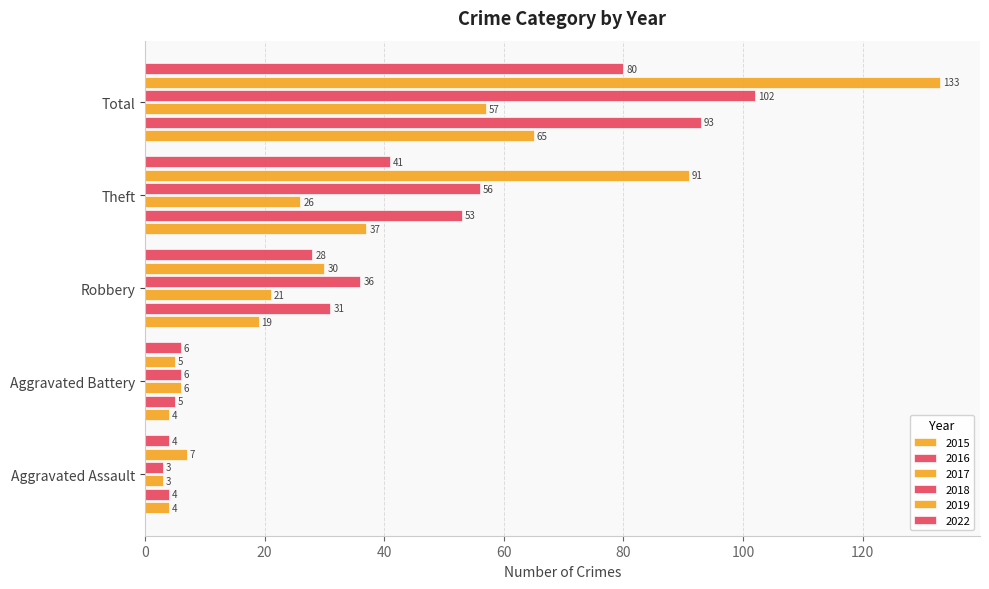

Is the value of 2019 at Aggravated Battery greater than the value of 2022 at Aggravated Assault?

Yes